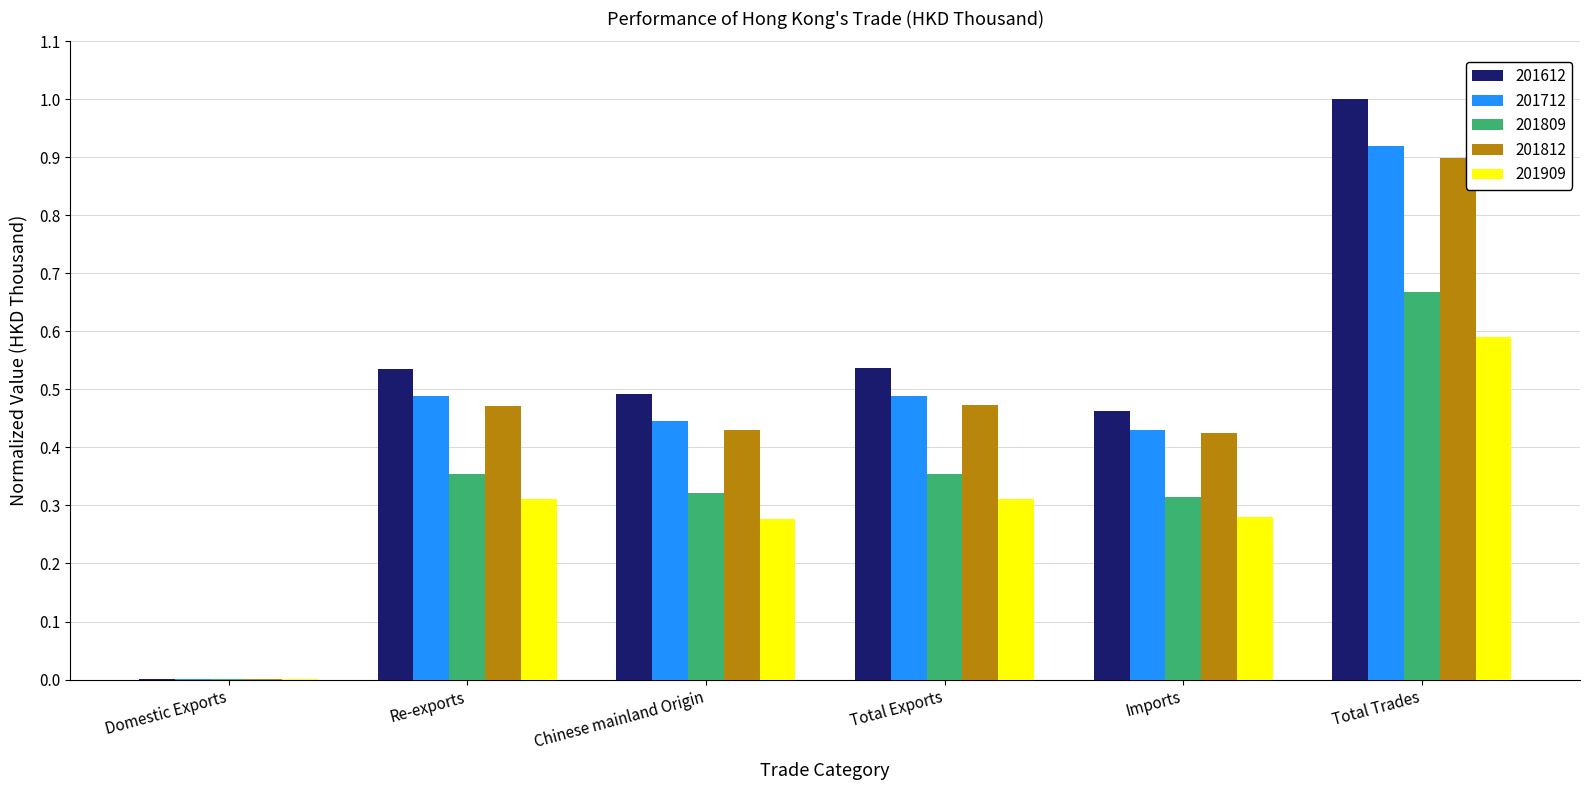

Which series changed the most between Imports and Total Trades?

201612